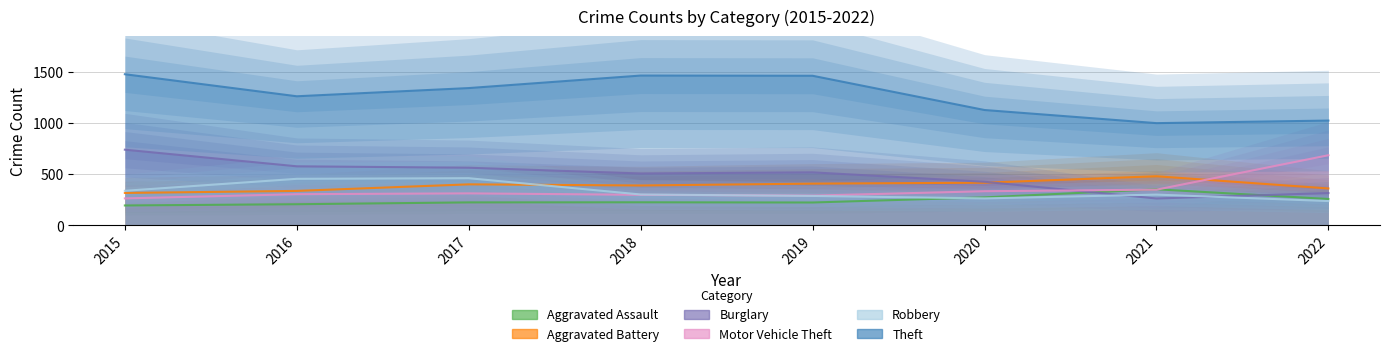

True or false: Aggravated Battery and Theft intersect in this chart.

False